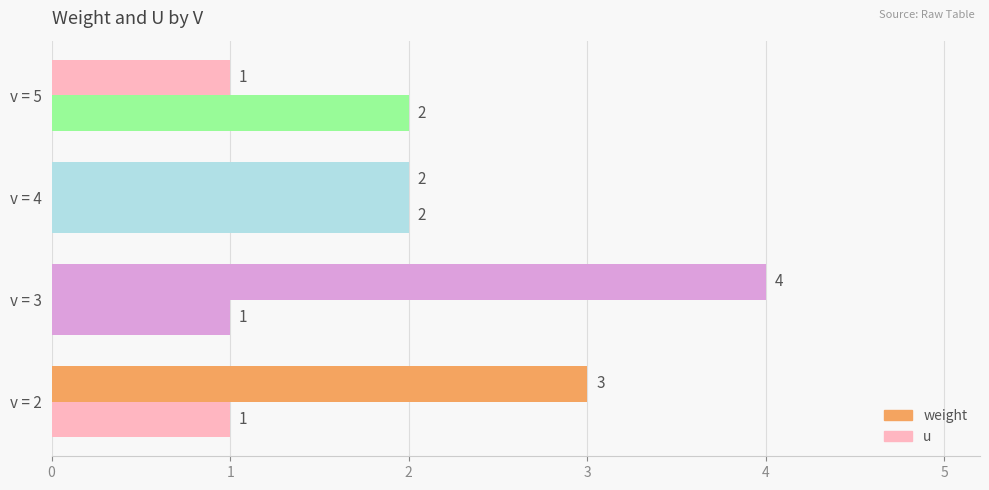

List the series in order of their overall mean, highest first.

weight, u